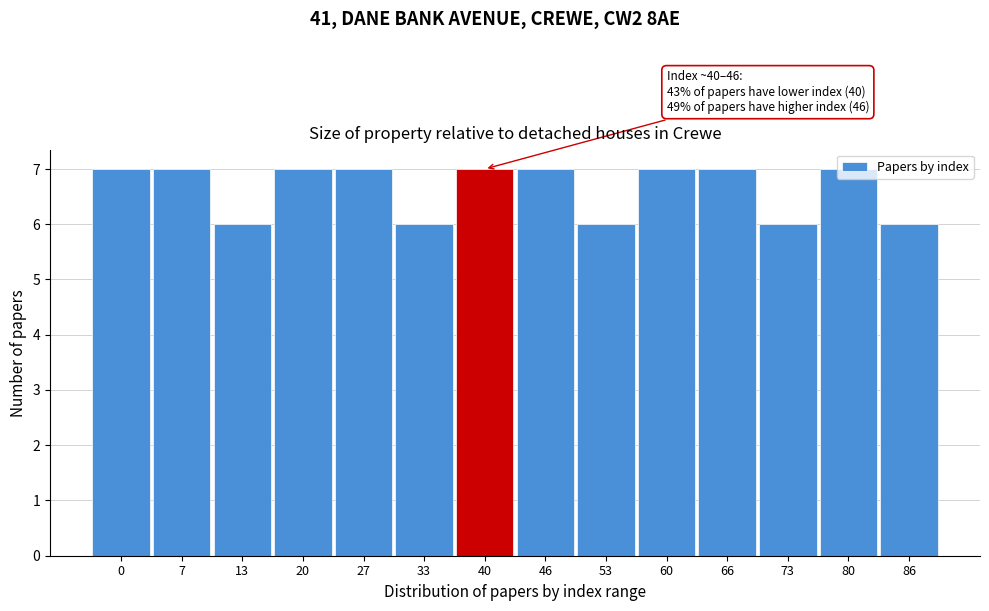

What is the value of the 9th bar from the left?

6